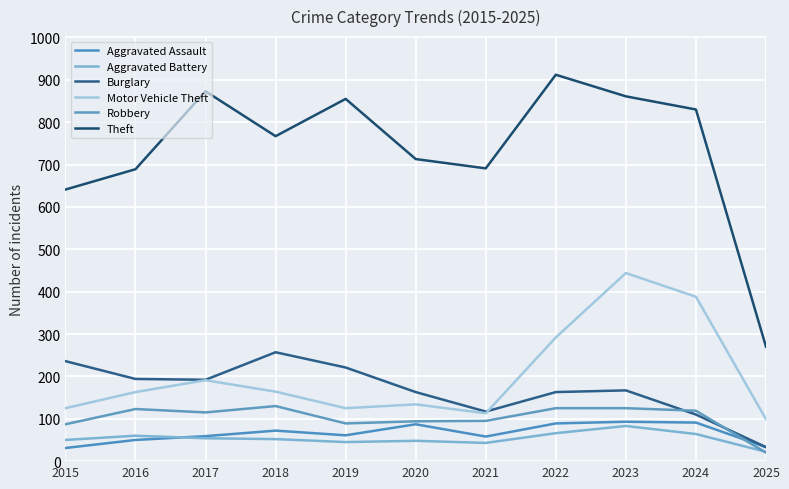

At which label does Burglary first exceed 167?

2015